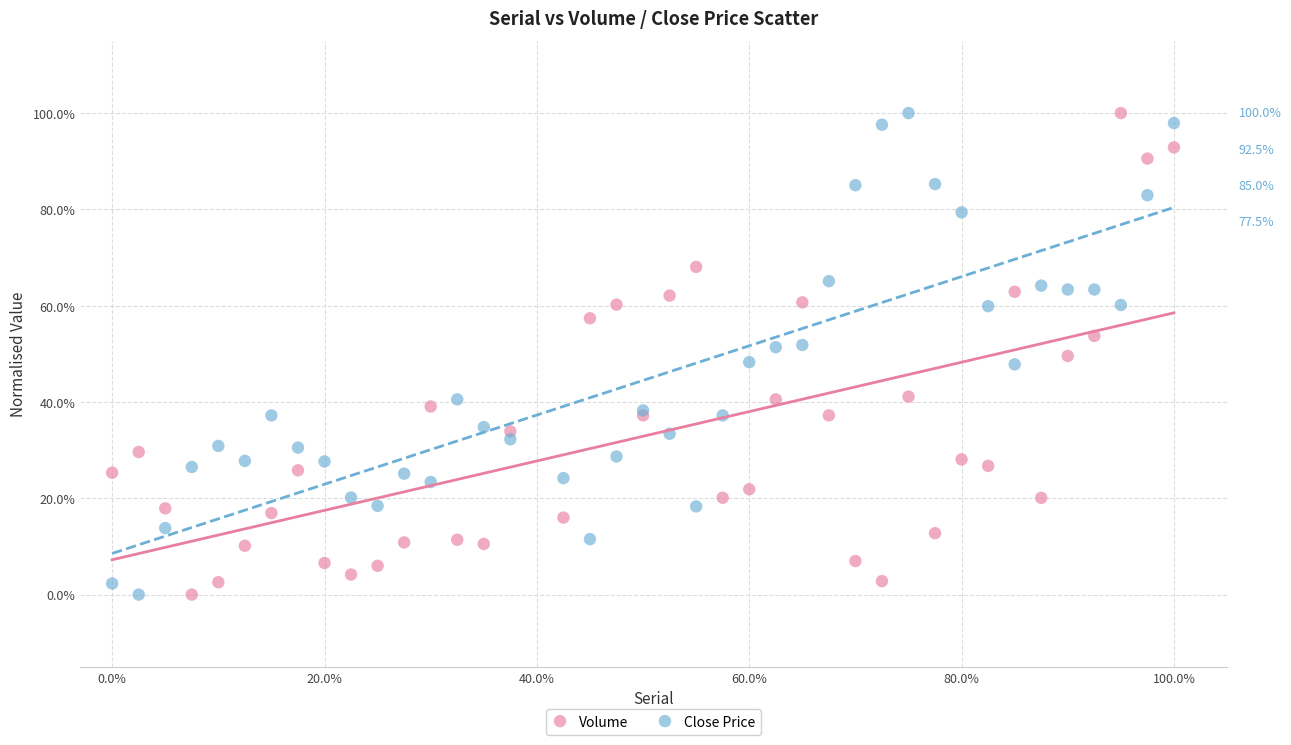

What are all the series names shown in the legend?

Volume, Close Price